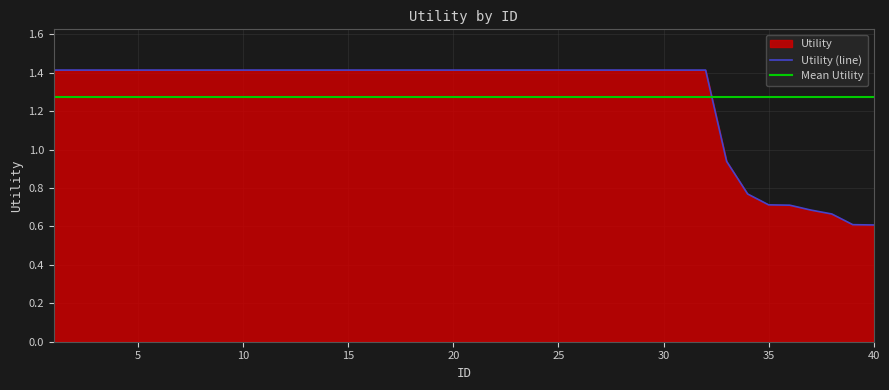

At which label does the data first exceed 1?

1